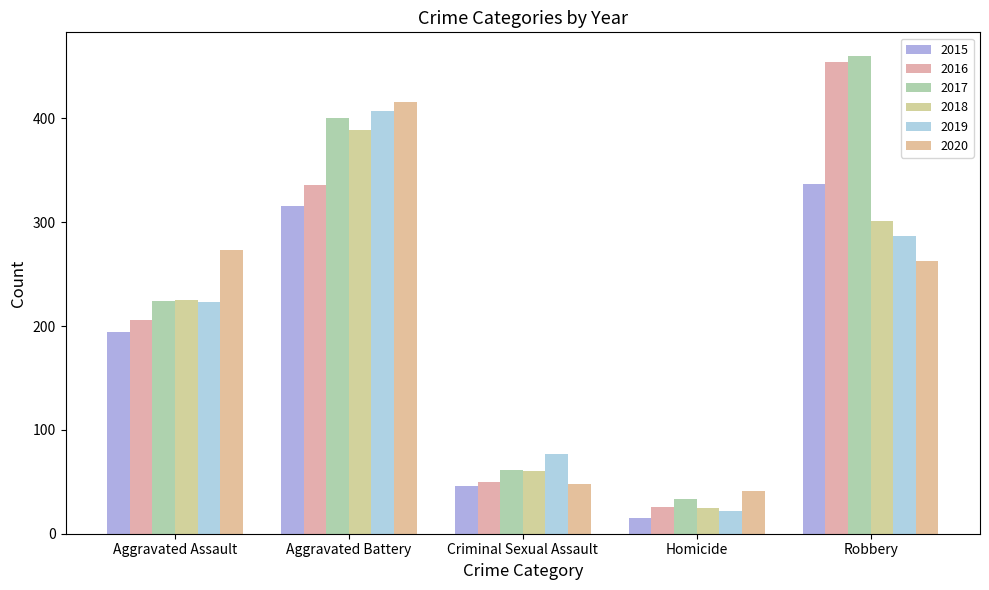

What is the value of the 2017 bar at the 5th from the left?

460